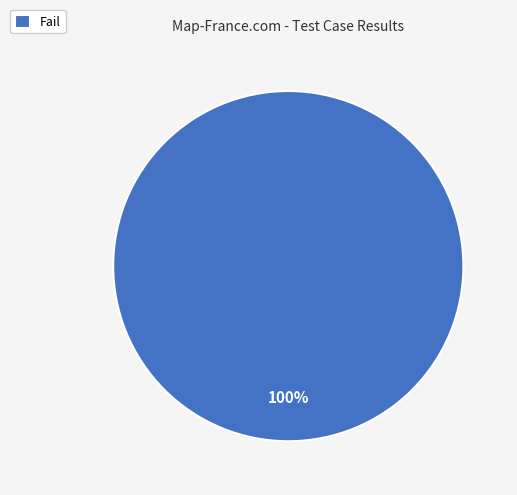

To the nearest percent, what percentage of the pie is Fail?

100%